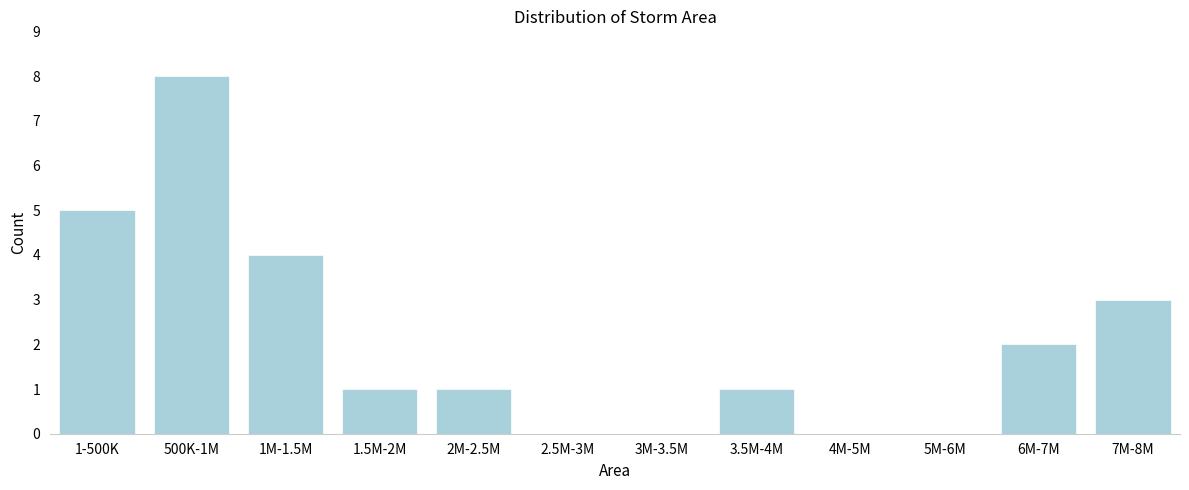

Reading right to left, transcribe all the data shown in this chart.

7M-8M=3	6M-7M=2	5M-6M=0	4M-5M=0	3.5M-4M=1	3M-3.5M=0	2.5M-3M=0	2M-2.5M=1	1.5M-2M=1	1M-1.5M=4	500K-1M=8	1-500K=5